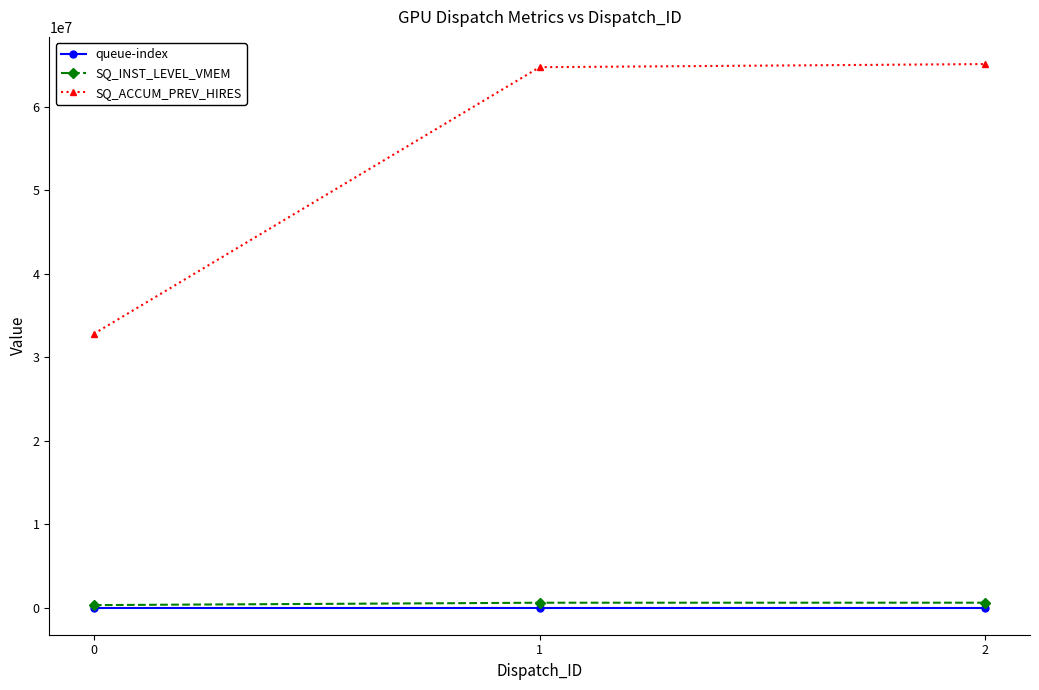

How many data points does each series have?

3